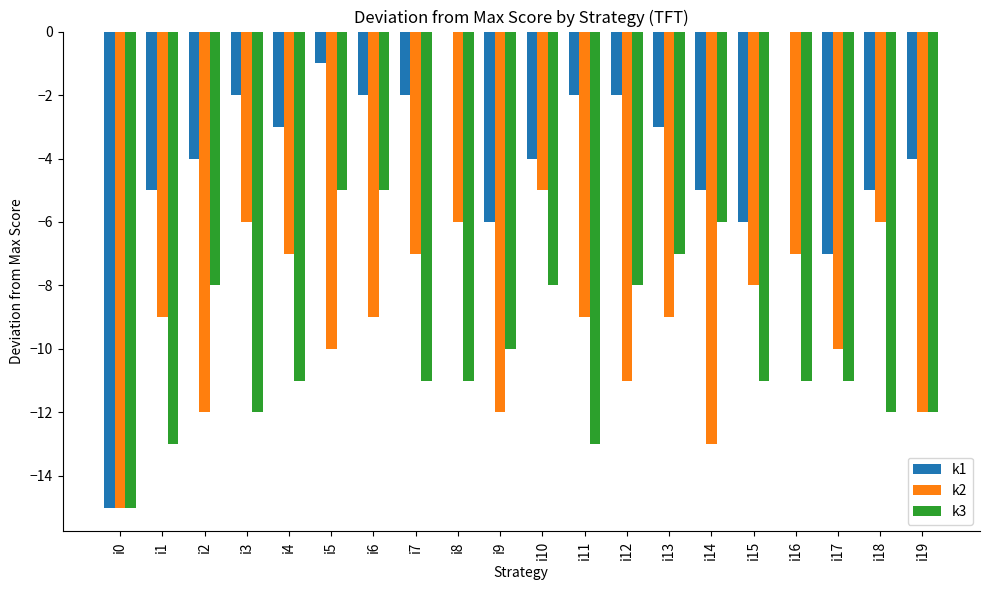

Is the value of k2 at i2 greater than the value of k3 at i6?

No